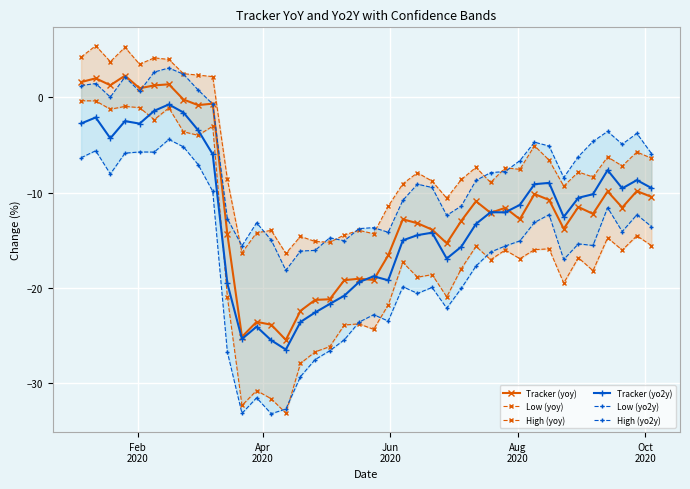

True or false: Tracker (yoy) has more than 2 points higher than both neighbors.

True